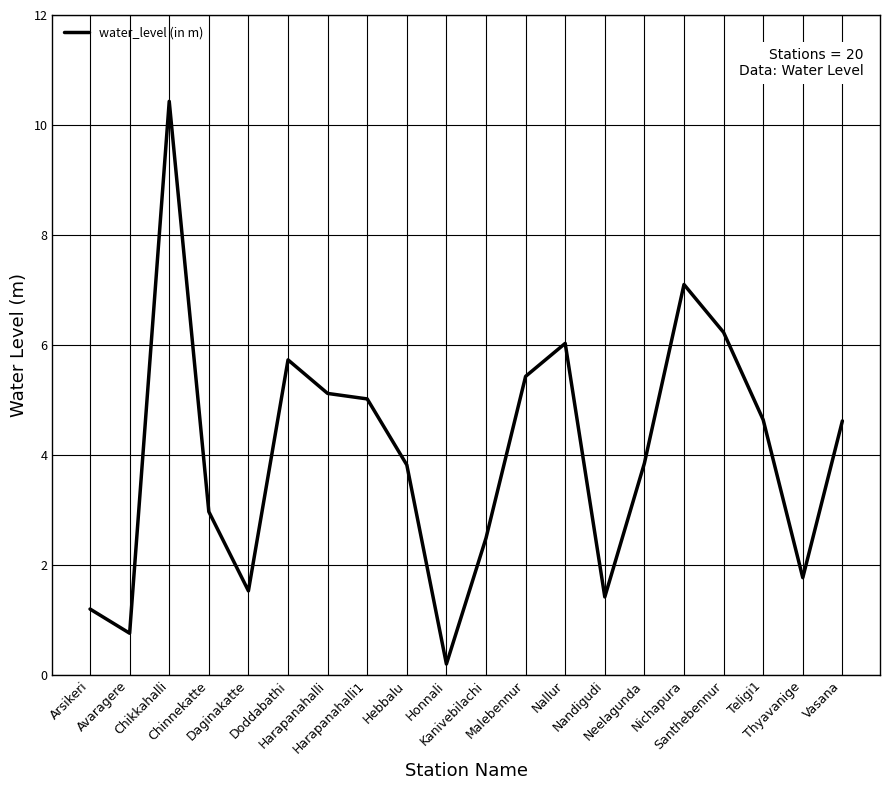

What is the change in value from Nichapura to Vasana?

-2.5